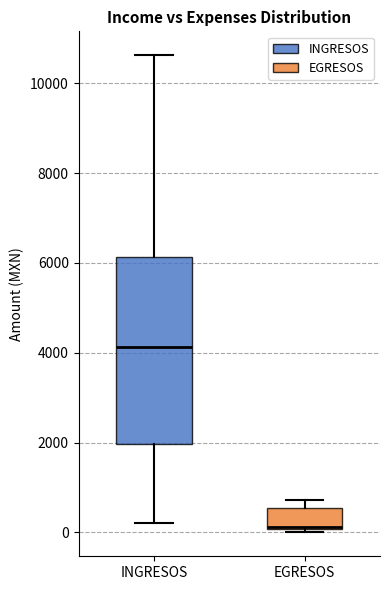

Reading left to right, transcribe this box plot: for each box, give where its median line is, the range the box spans, and where its two whiskers end, as read against the y-axis. The values are not printed on the chart, so give them approximately, as read against the axis.

INGRESOS: median 4200, box 2000 to 6200, whiskers 200 to 10600
EGRESOS: median 200, box 0 to 600, whiskers 0 (just below the box's lower edge) to 800